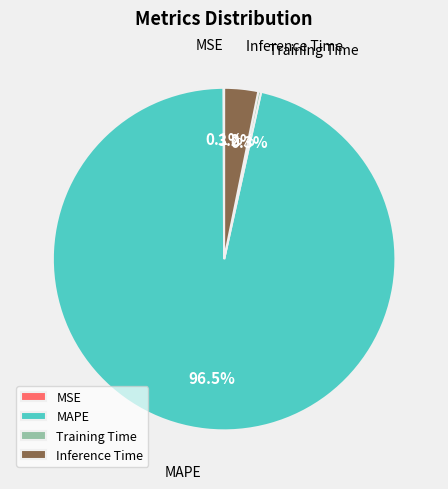

Which slice represents more than half of the pie?

MAPE